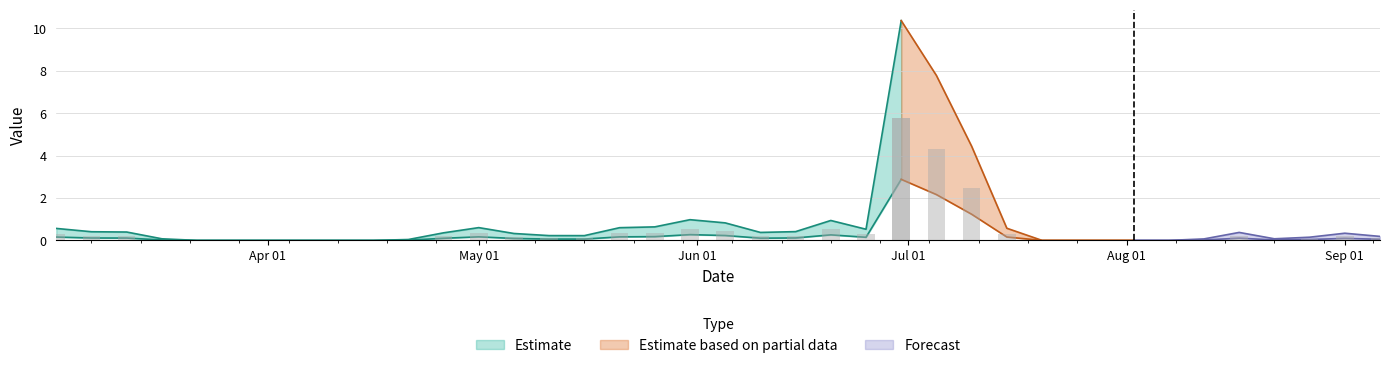

Does the chart contain any negative values?

No